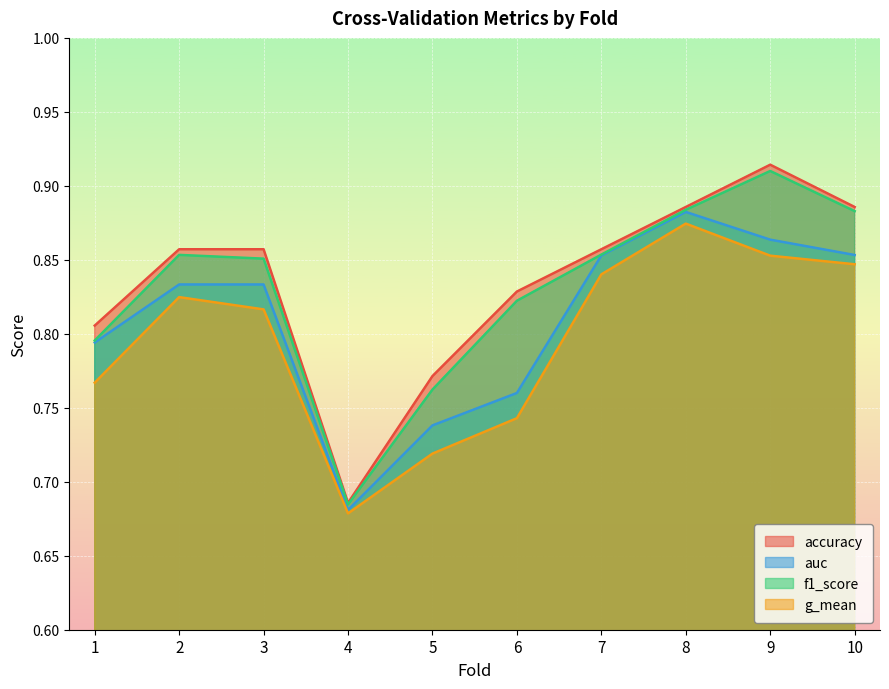

What is the minimum value for g_mean?

0.7